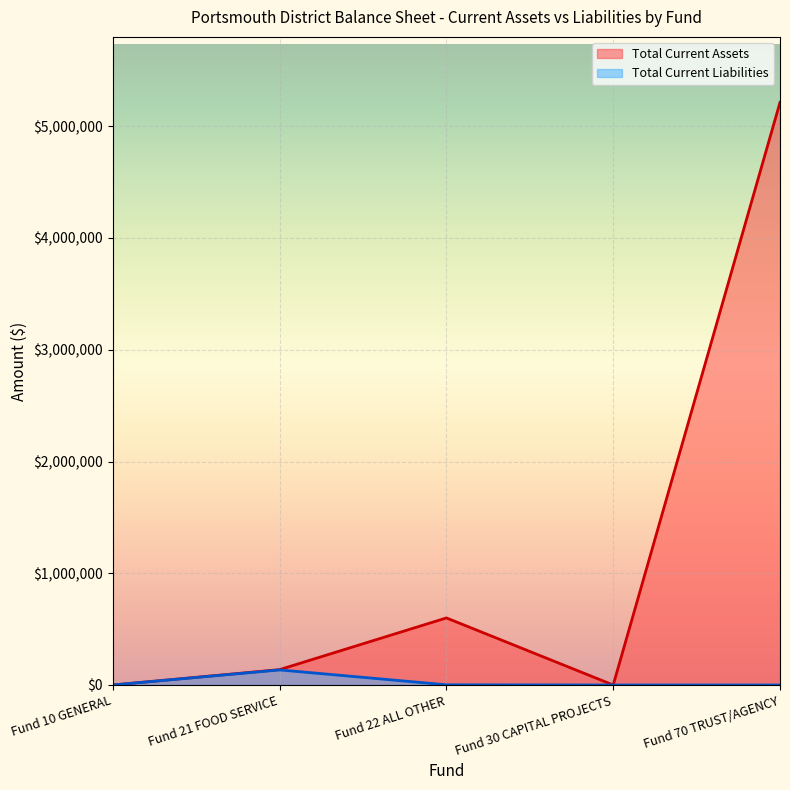

Which category has the highest value in the Total Current Assets (line) series?

Fund 70 TRUST/AGENCY